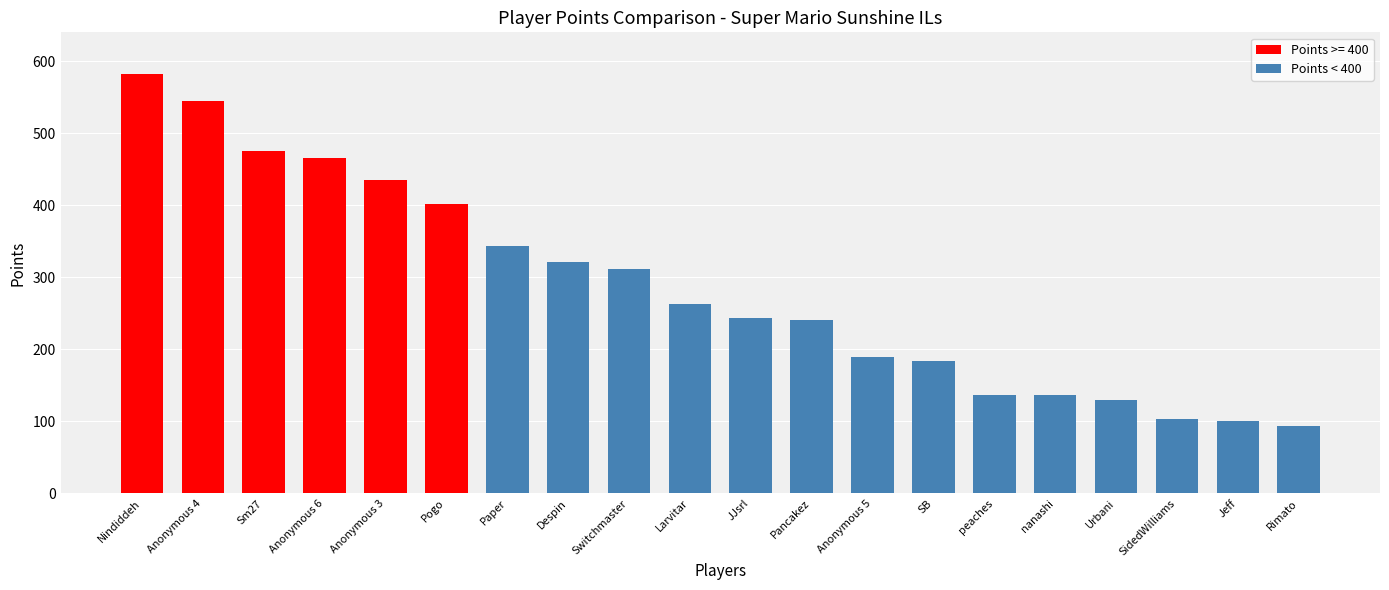

What is the difference between the maximum and second lowest values?

481